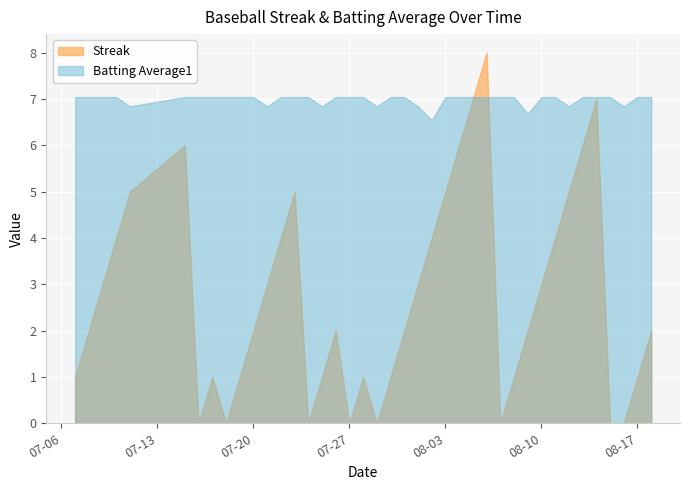

What is the value of the Batting Average1 point at the 33rd from the left?

7.0